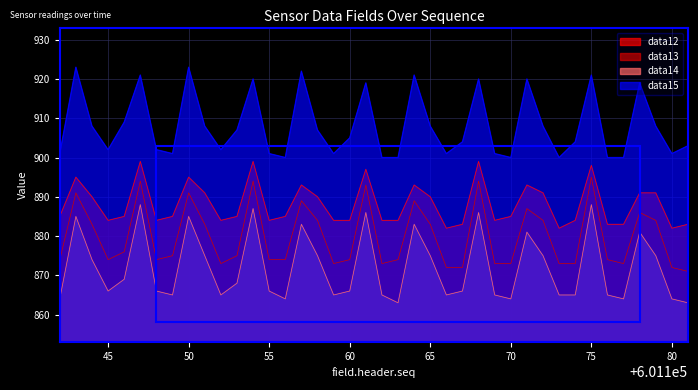

At which category is the sum across all series the highest?

601147